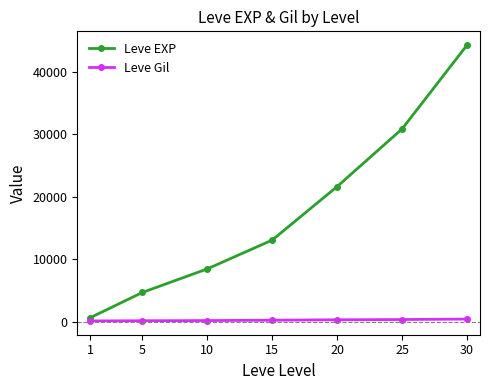

Is the value of Leve Gil at 20 greater than the value of Leve EXP at 5?

No